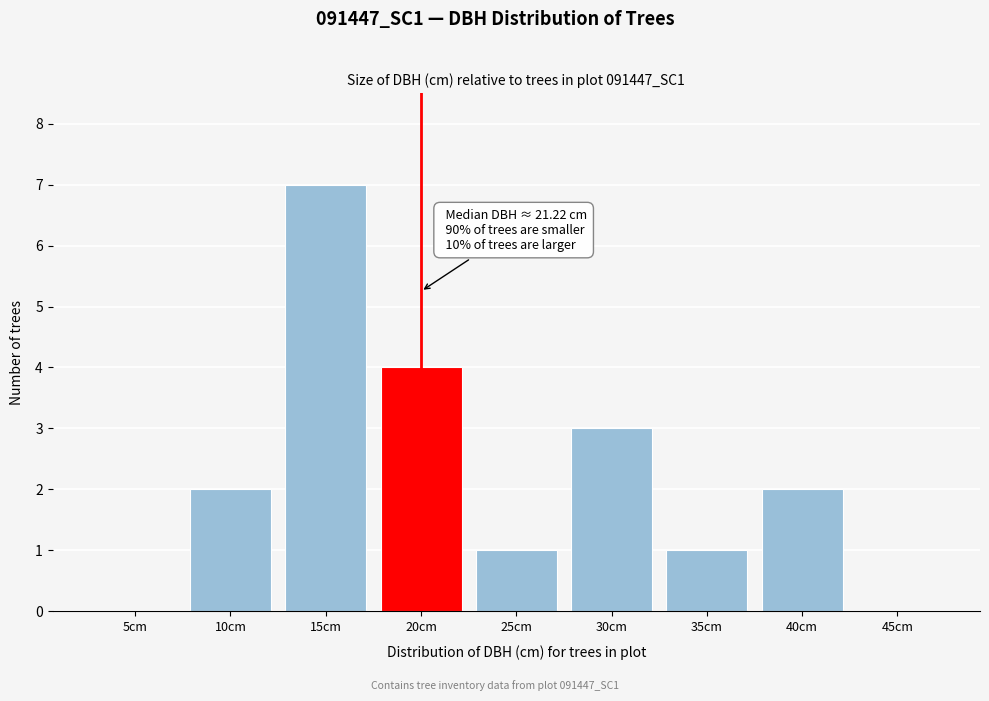

Reading left to right, list all the values displayed in this chart.

5cm=0	10cm=2	15cm=7	20cm=4	25cm=1	30cm=3	35cm=1	40cm=2	45cm=0